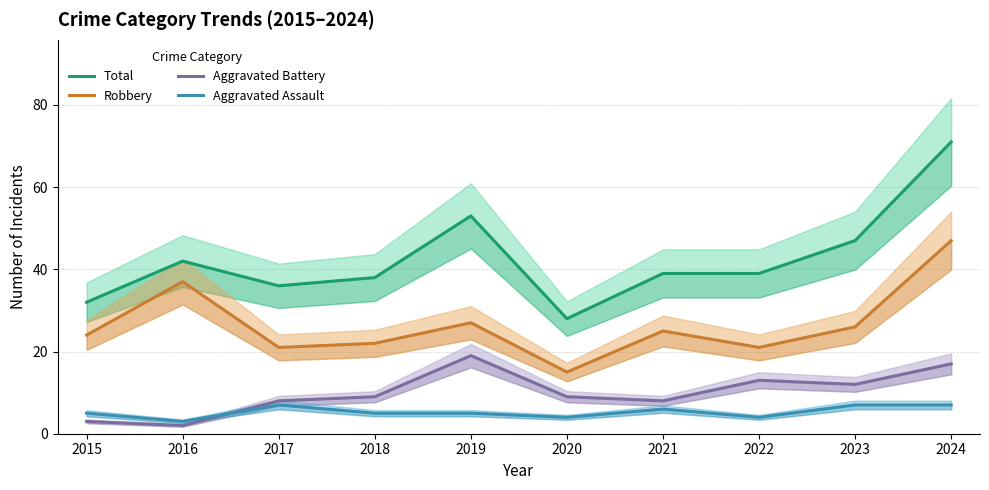

At which category is the sum across all series the highest?

2024